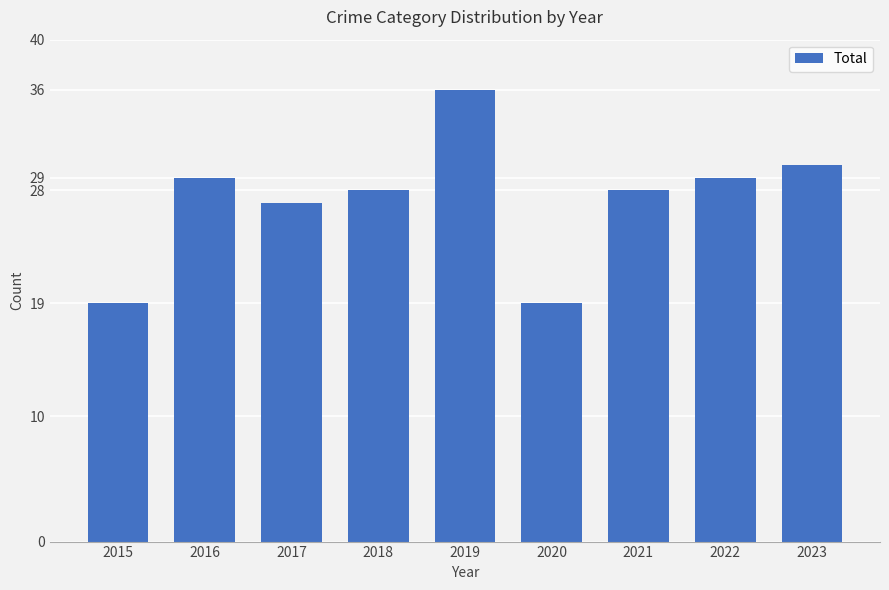

Which has a higher value, 2019 or 2021?

2019